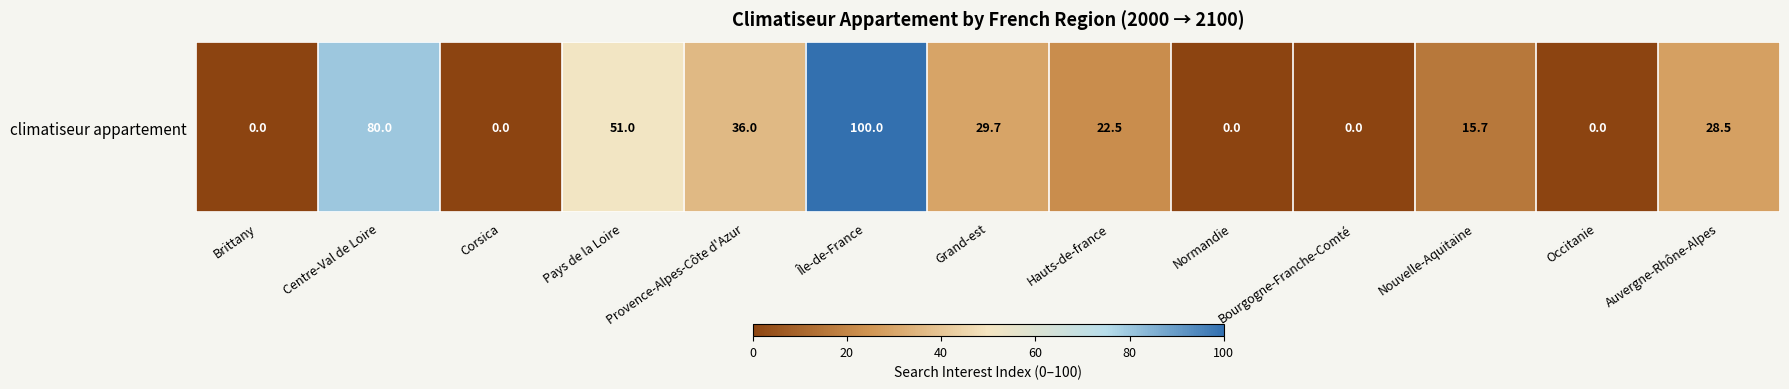

At which label is the value closest to 50?

Pays de la Loire